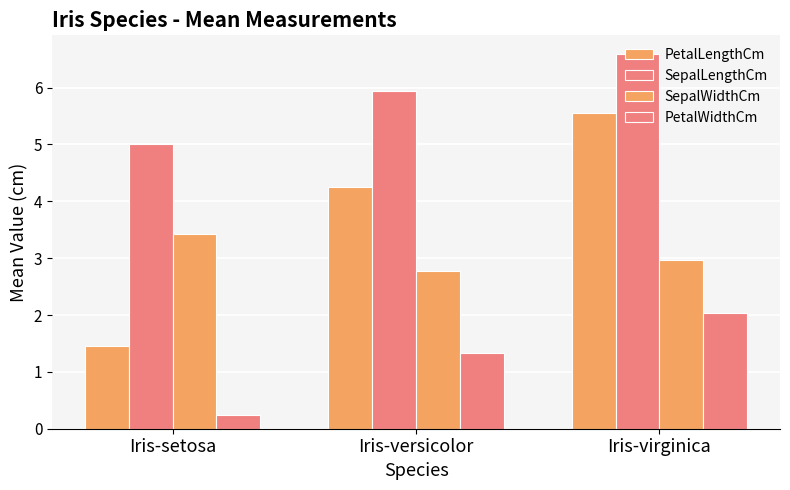

Are the bars horizontal?

No